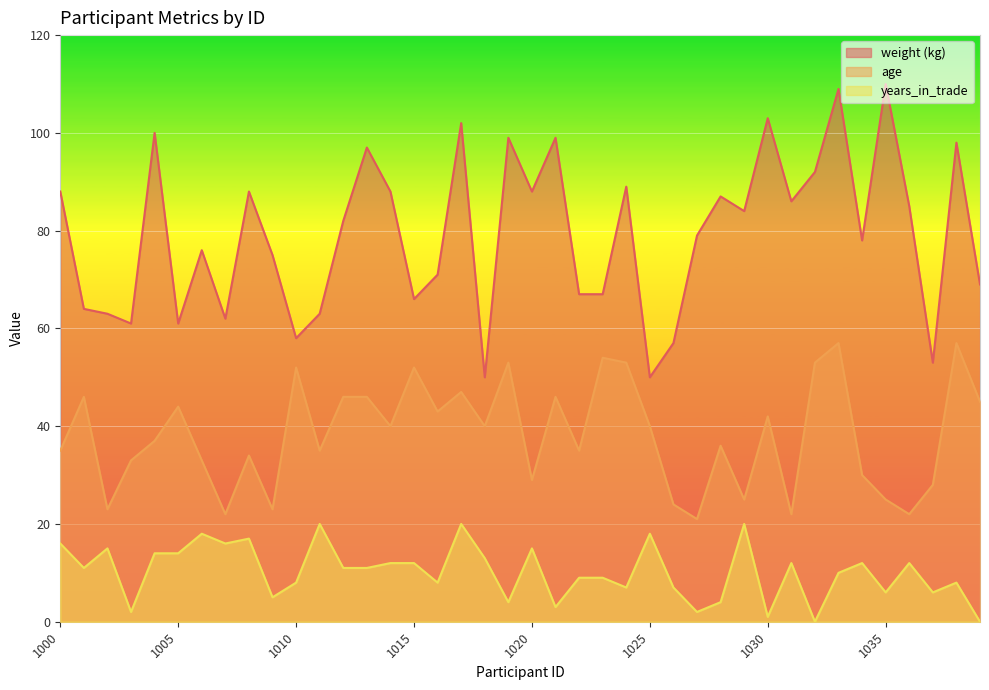

True or false: weight (kg) and years_in_trade intersect in this chart.

False